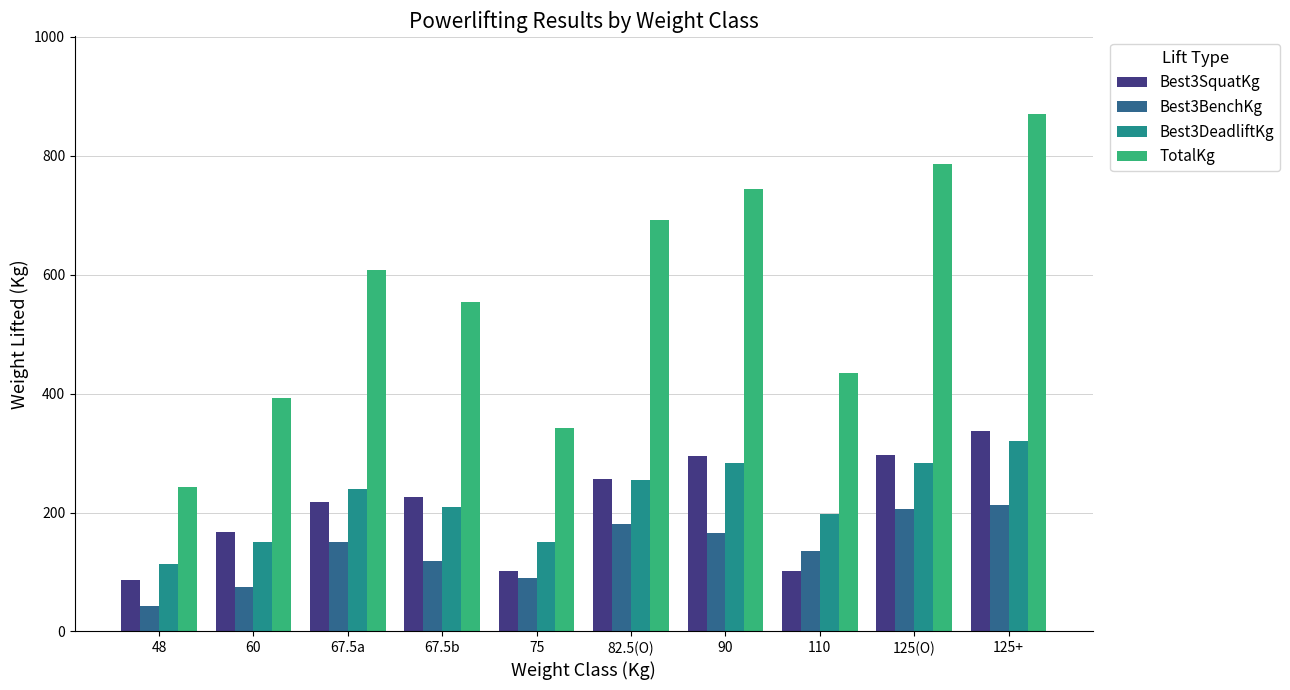

Where does the TotalKg series first go above 607?

67.5a